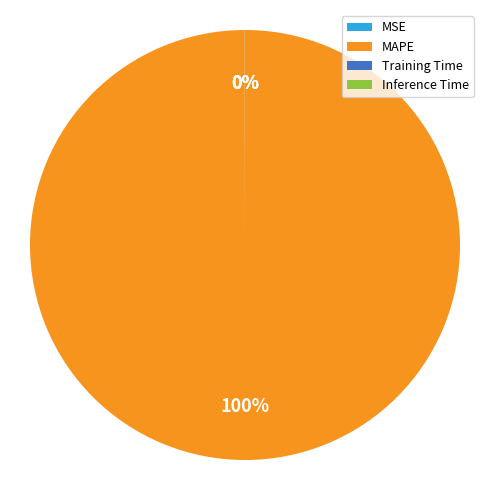

What is the majority slice?

MAPE